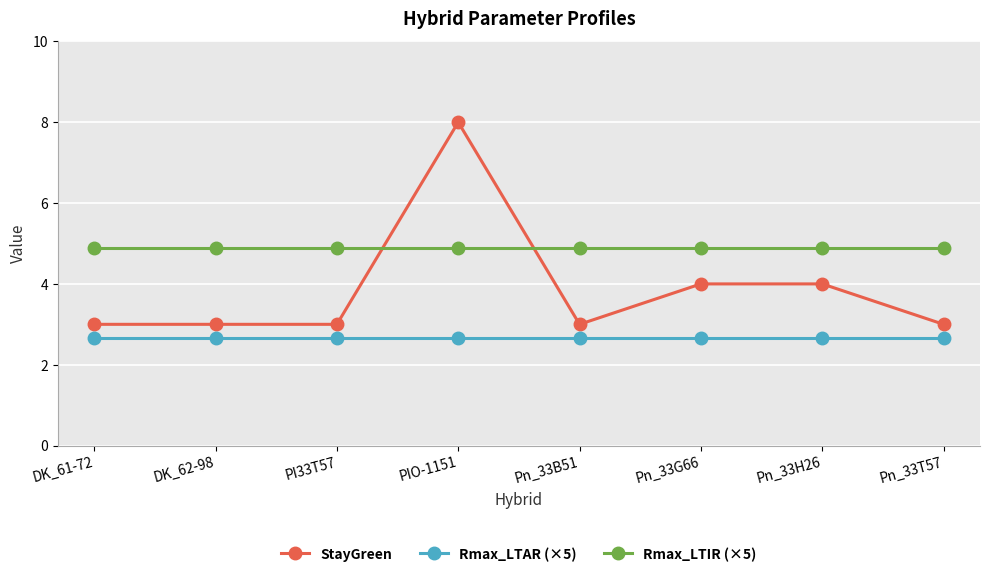

What is the value of the Rmax_LTIR (×5) point at the 7th from the left?

4.9